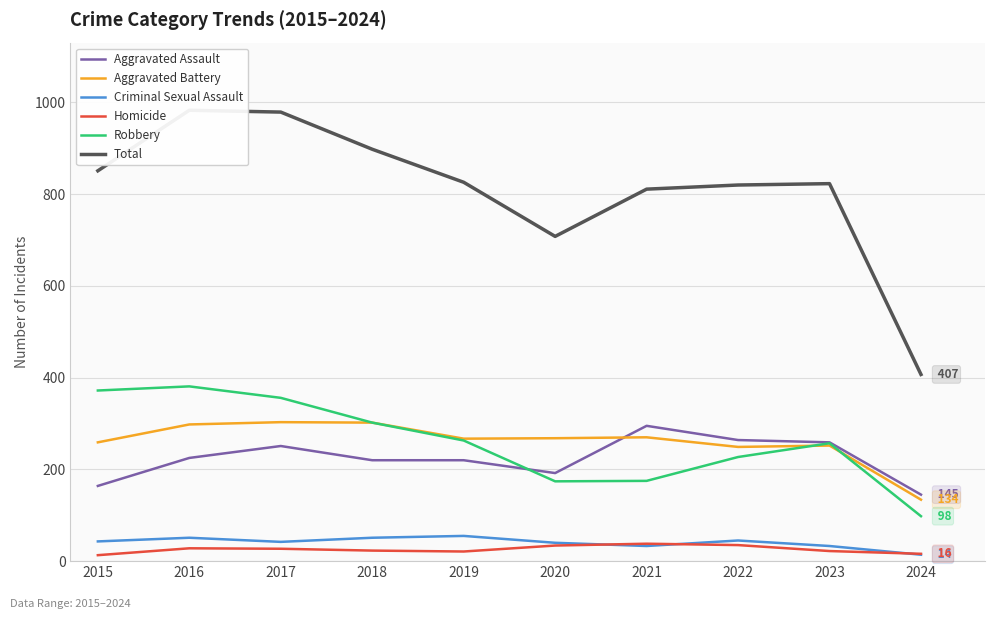

What is the difference between the second highest and second lowest values in the Total series?

271